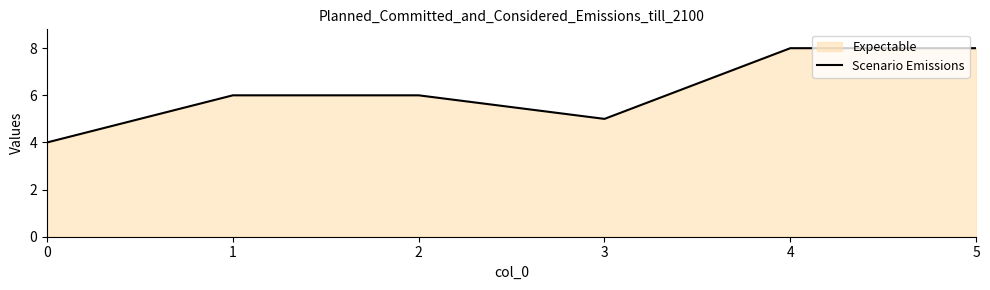

How many lines are shown in the chart?

1